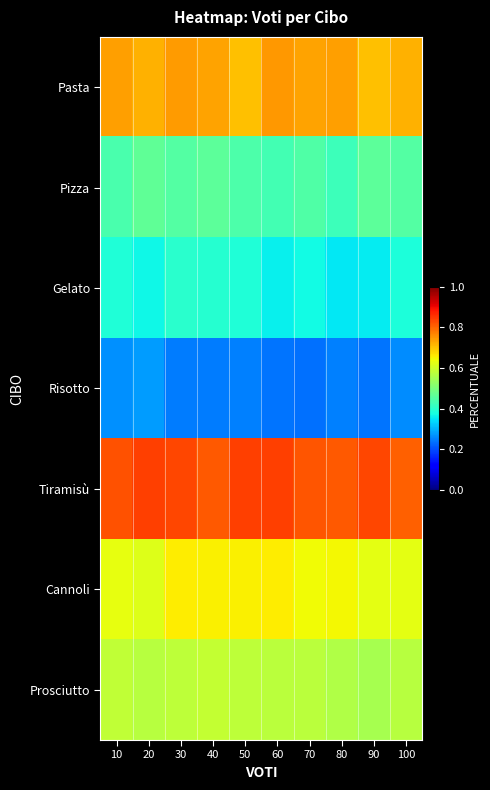

How many series are shown in this chart?

7